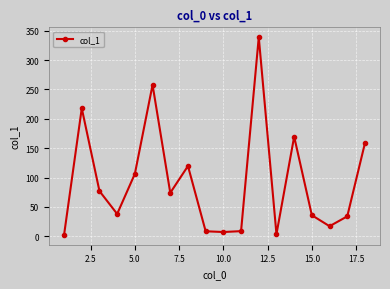

True or false: the data has more than 2 interior local peaks.

True